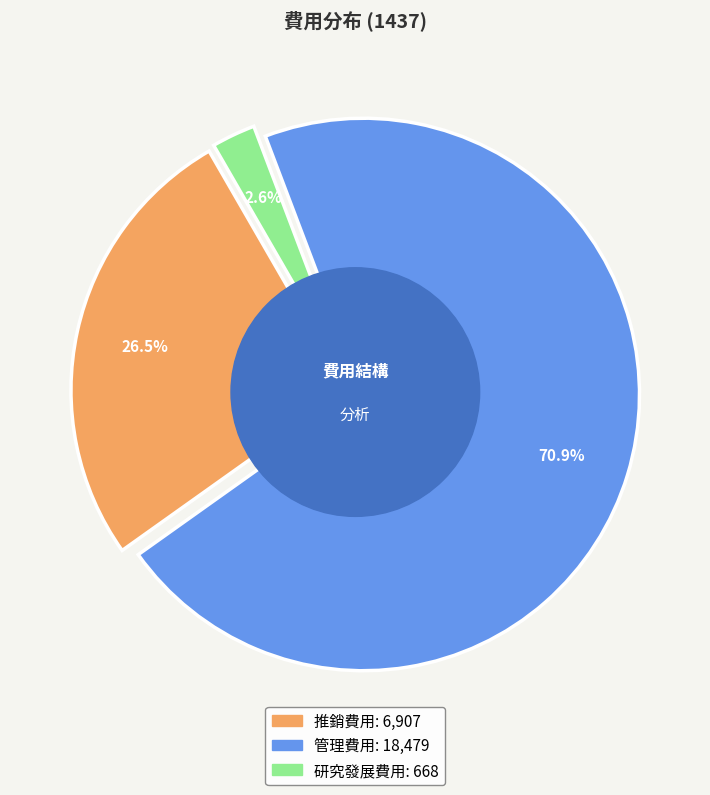

What is the largest slice in the pie chart?

管理費用